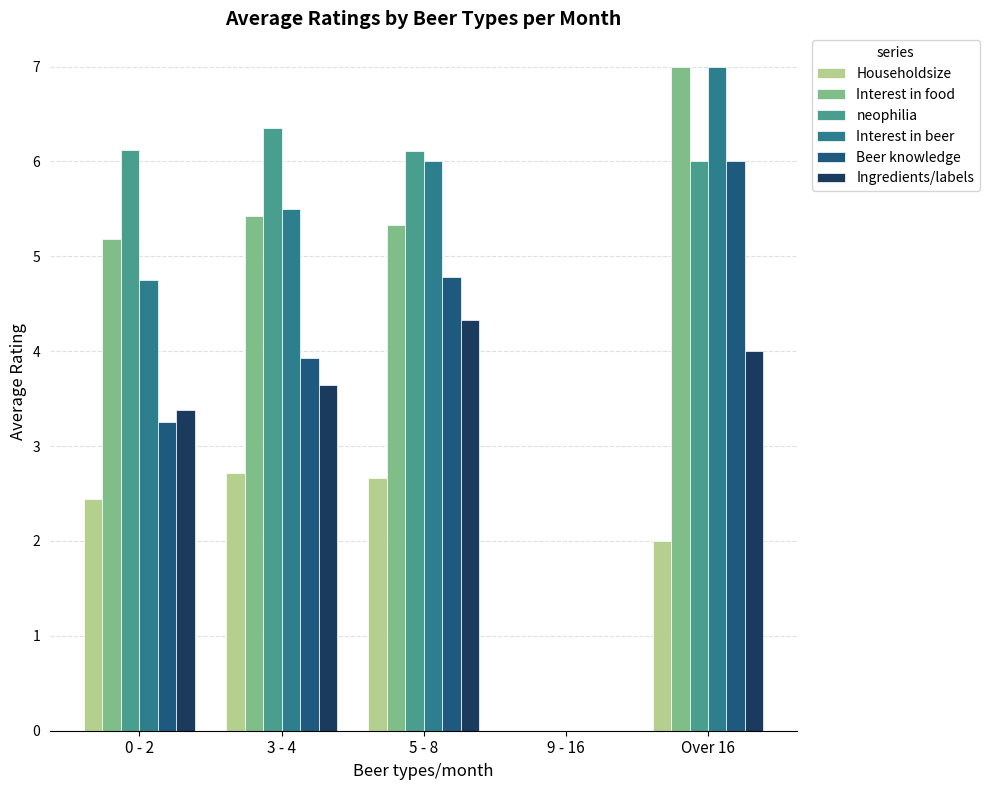

Between 0 - 2 and 5 - 8, which series saw the biggest shift?

Beer knowledge